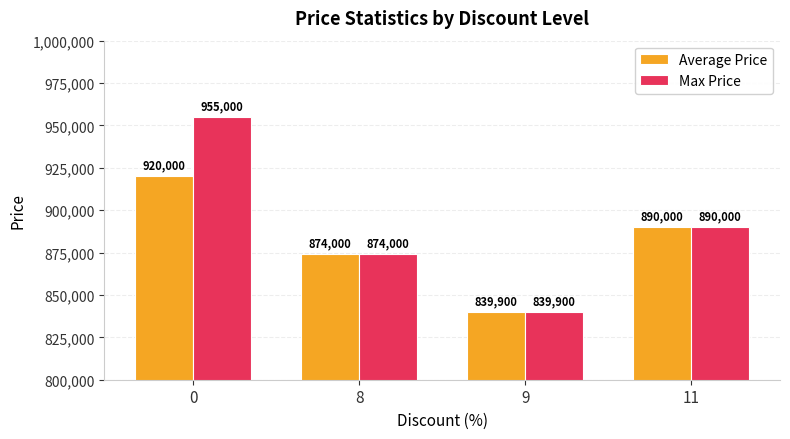

What is the difference between the maximum and second lowest values in the Average Price series?

46000